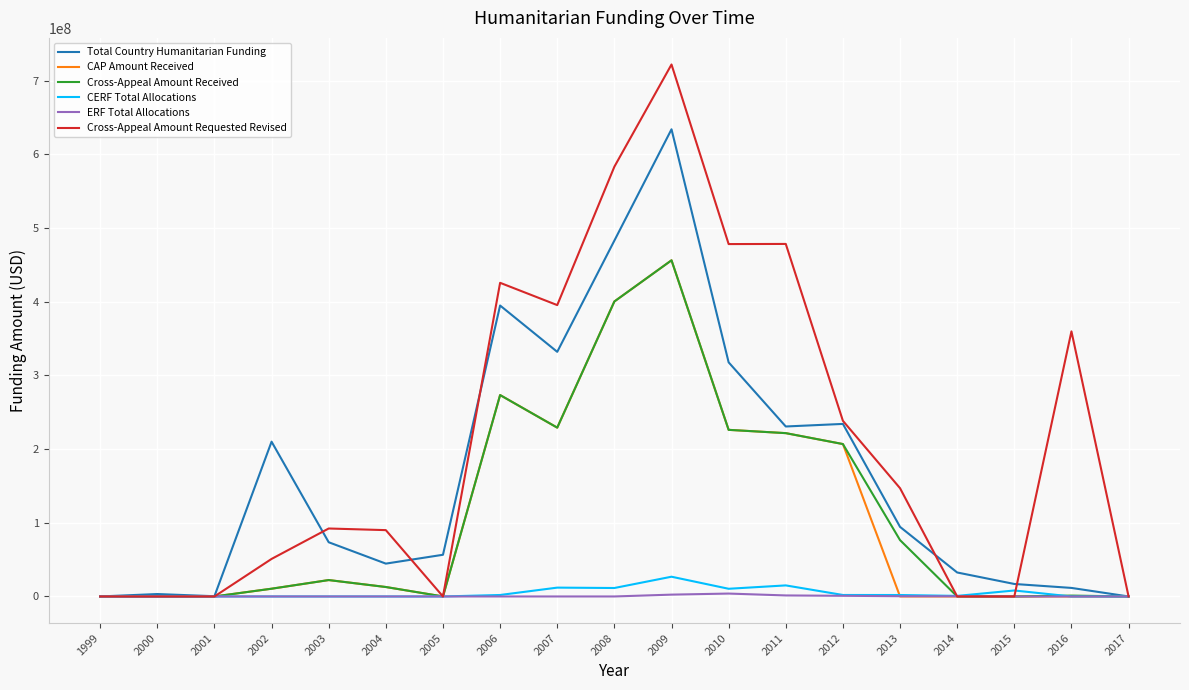

Which series has the largest total across all categories?

Cross-Appeal Amount Requested Revised